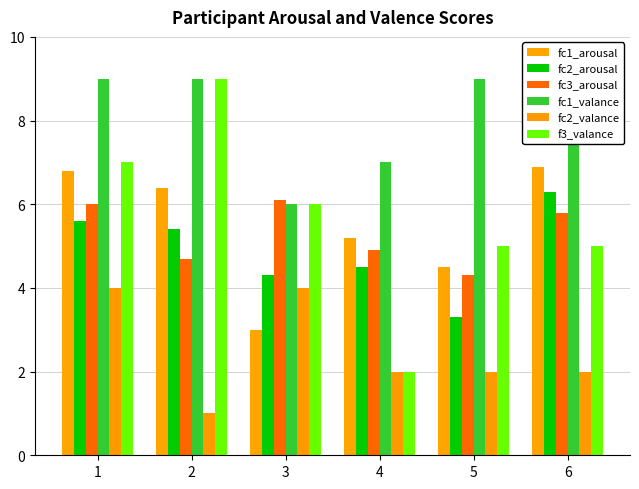

Read the fc2_arousal value at 1.

5.6